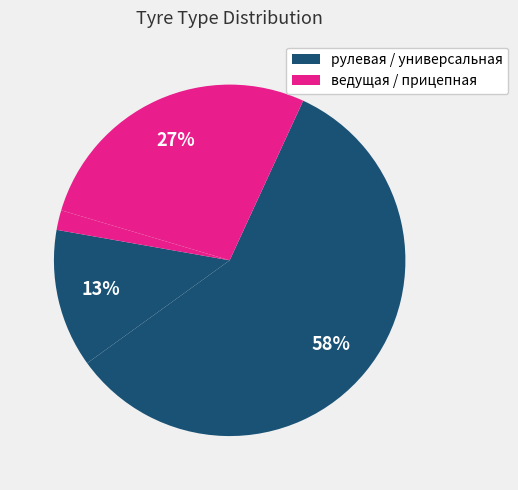

Count the number of slices in the pie.

4